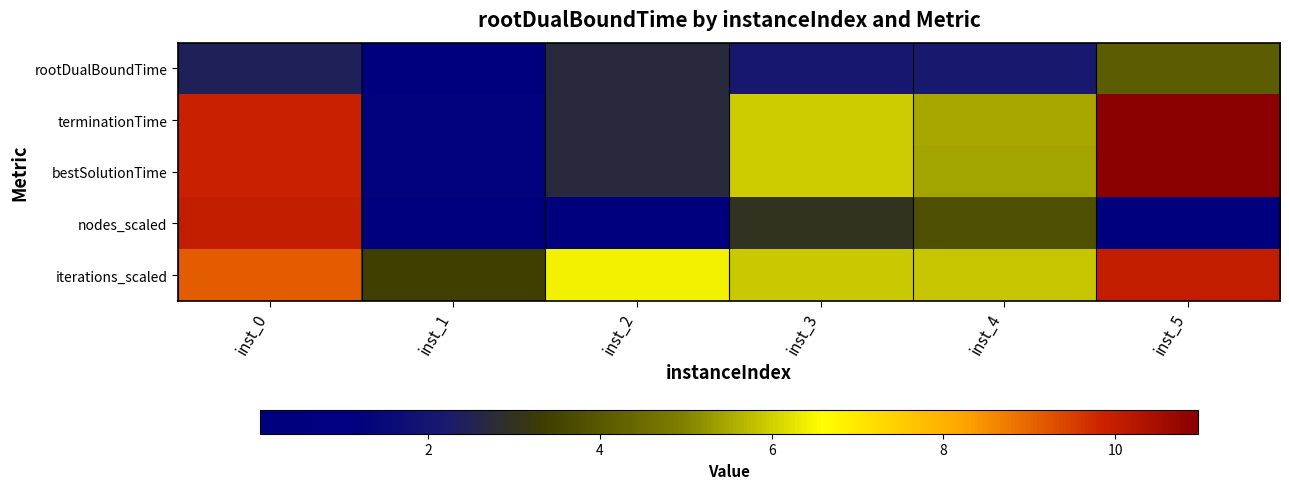

Reading right to left, transcribe all the data shown in this chart.

rootDualBoundTime: inst_5=4.1	inst_4=2.2	inst_3=2.2	inst_2=2.7	inst_1=1.1	inst_0=2.5
terminationTime: inst_5=11.0	inst_4=5.5	inst_3=6.0	inst_2=2.7	inst_1=1.2	inst_0=9.9
bestSolutionTime: inst_5=11.0	inst_4=5.5	inst_3=6.0	inst_2=2.7	inst_1=1.2	inst_0=9.9
nodes_scaled: inst_5=1.0	inst_4=3.8	inst_3=3.0	inst_2=0.0	inst_1=0.0	inst_0=10.0
iterations_scaled: inst_5=10.0	inst_4=5.9	inst_3=5.9	inst_2=6.4	inst_1=3.4	inst_0=9.1